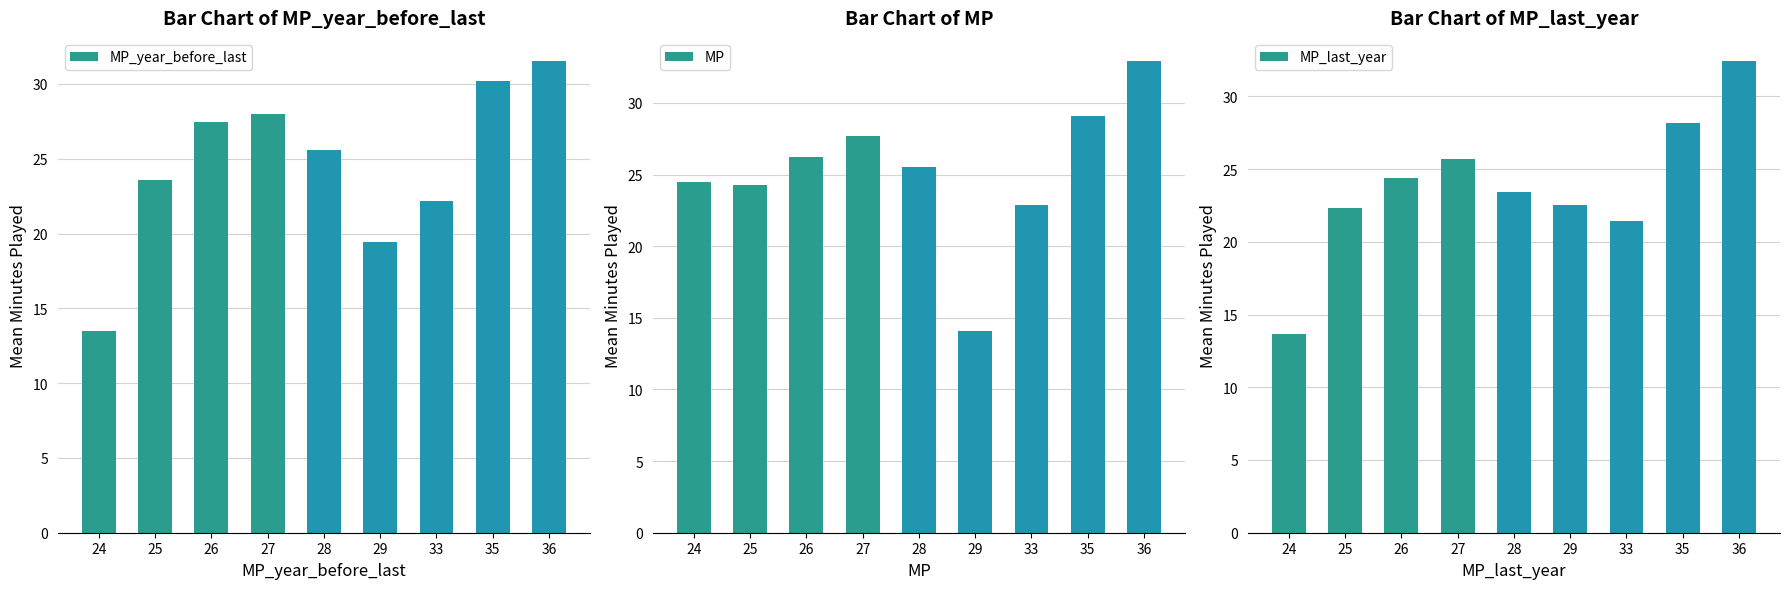

Does the chart contain stacked bars?

No